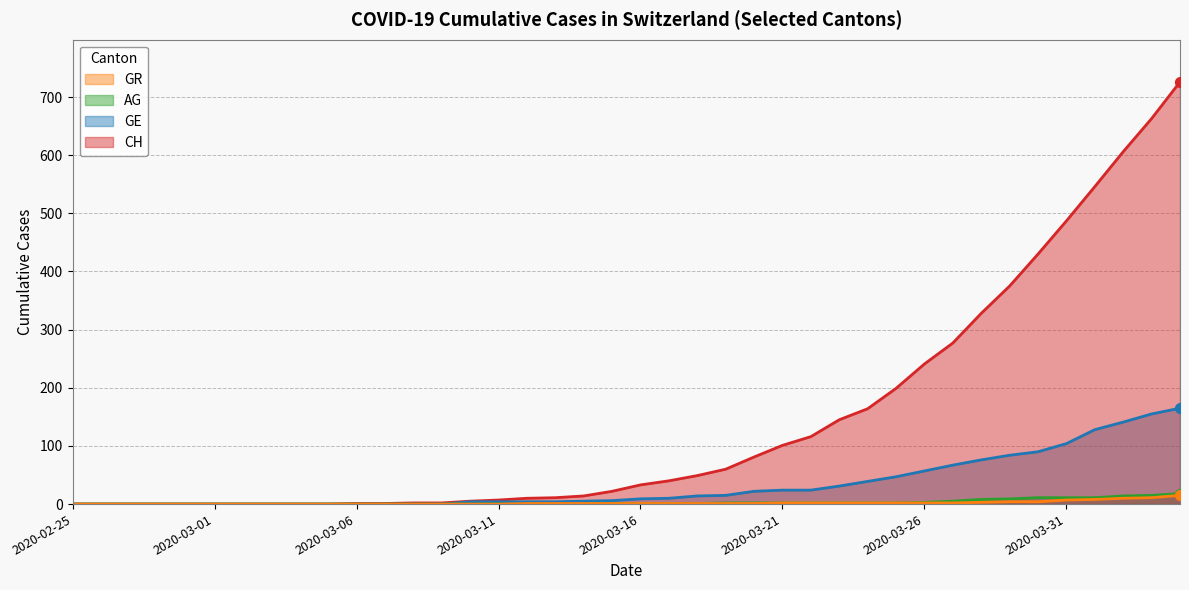

What are all the series names shown in the legend?

GR, AG, GE, CH